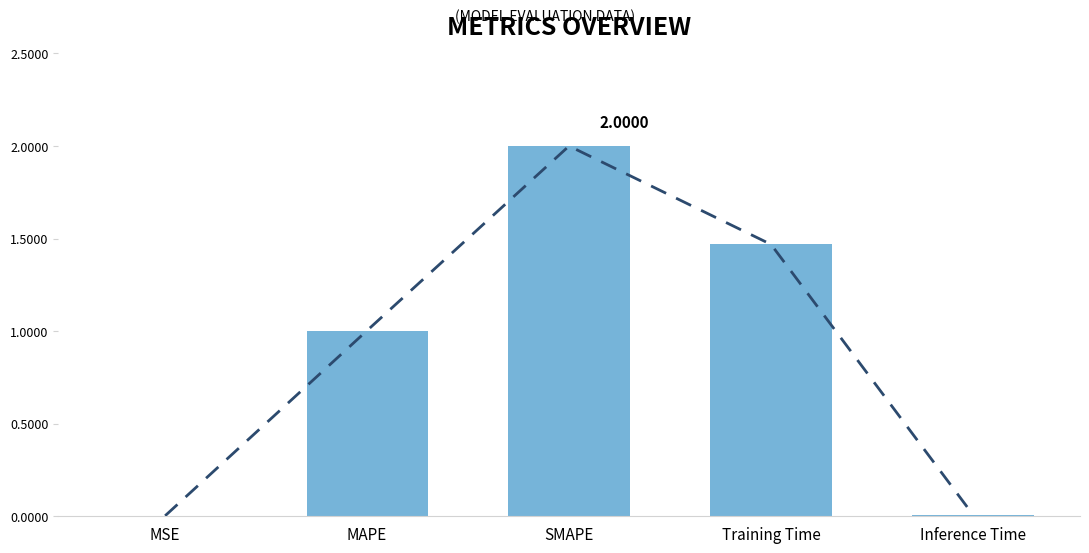

Rank the categories by value from lowest to highest.

MSE, Inference Time, MAPE, Training Time, SMAPE